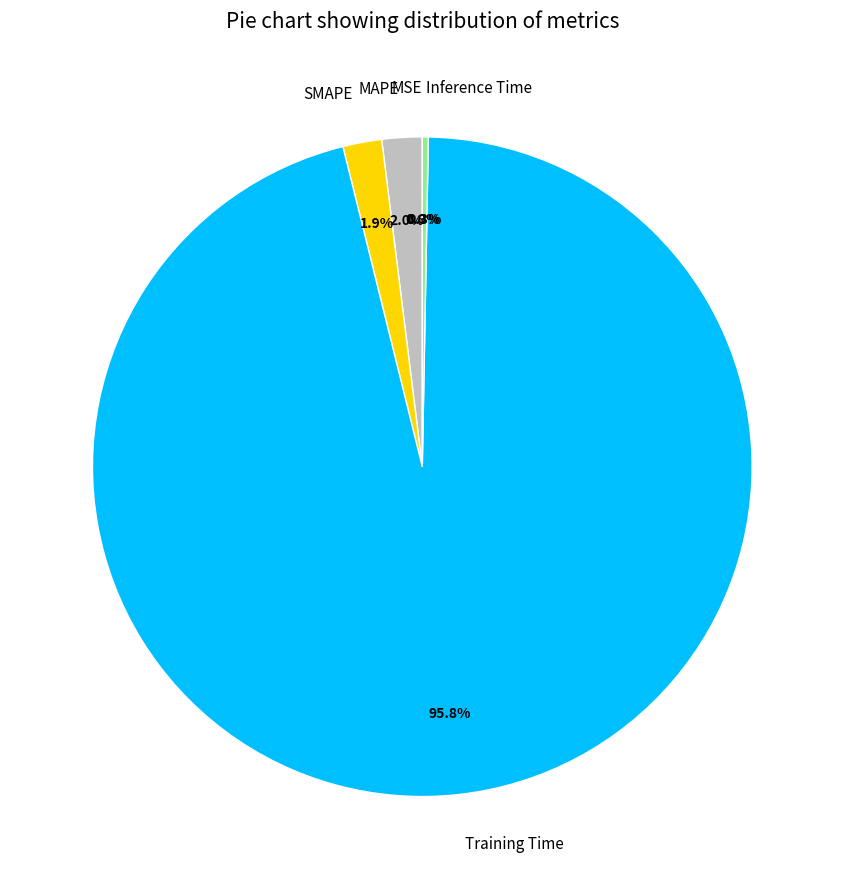

What is the largest slice in the pie chart?

Training Time